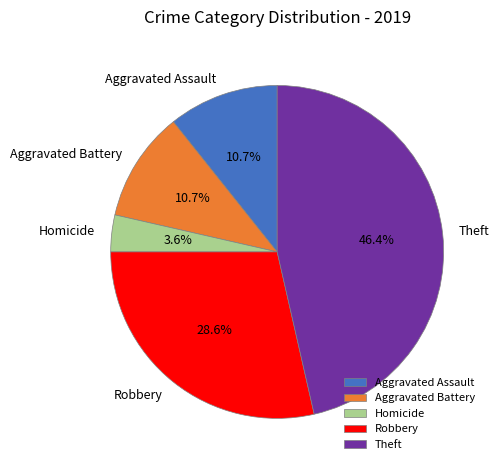

How much of the chart is everything except Aggravated Assault?

89.3%